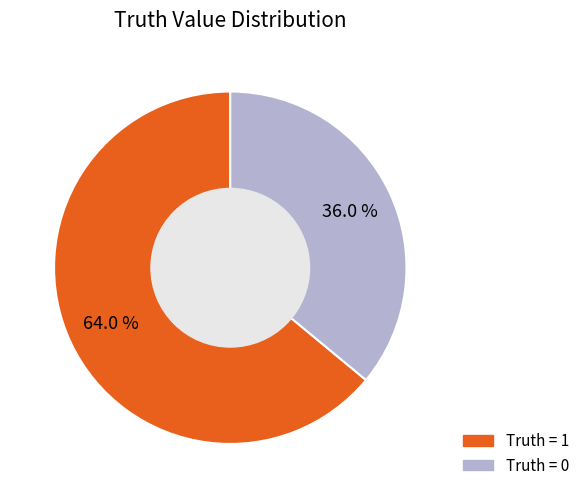

Does any single category account for the majority?

Yes